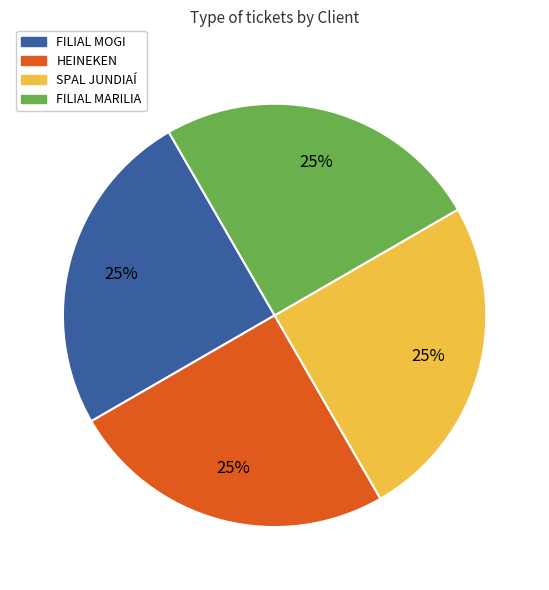

Approximately how many times larger is the value at SPAL JUNDIAÍ compared to HEINEKEN?

1.0